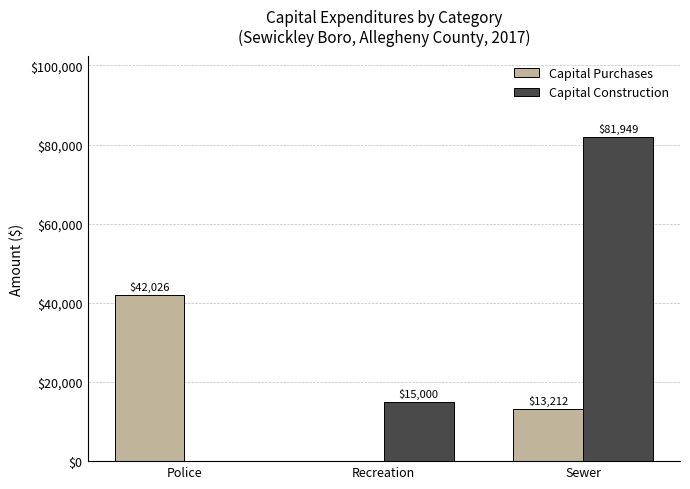

Which series has the largest range (max minus min)?

Capital Construction